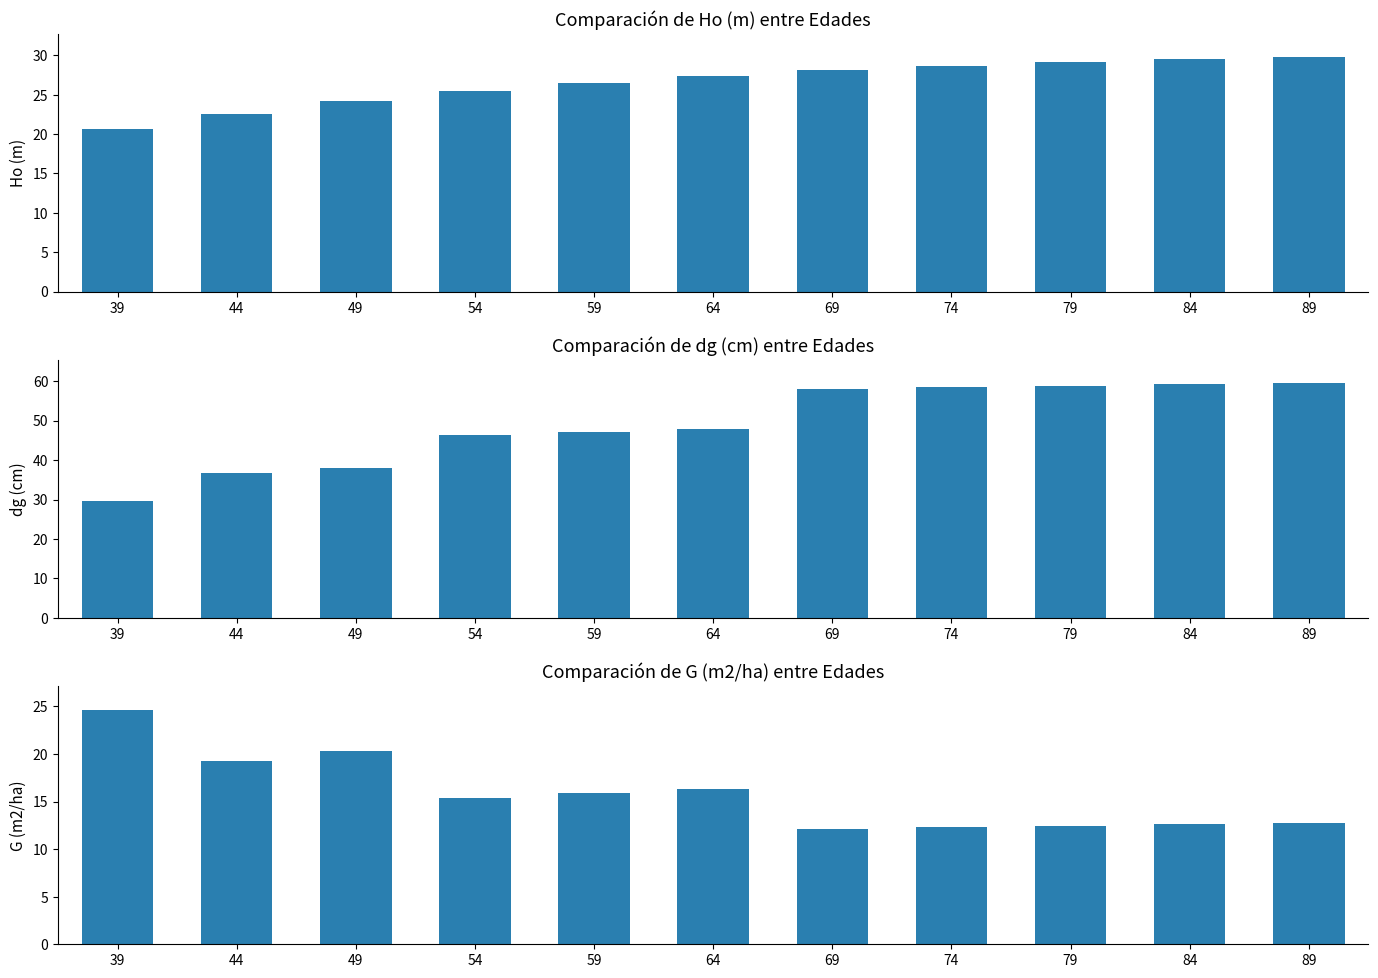

What is the total value across all series at 89?

101.9